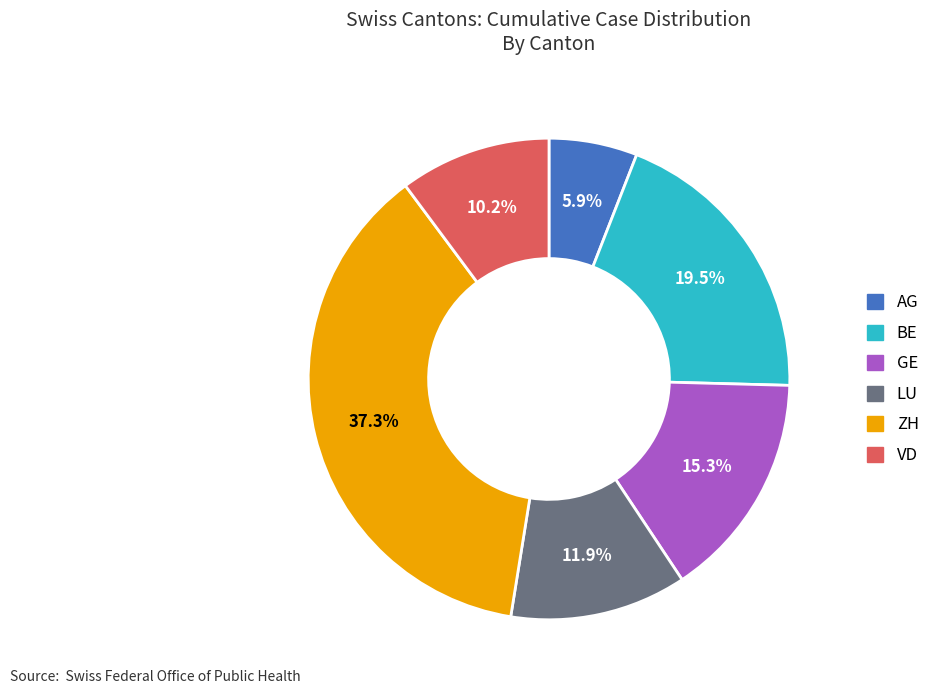

What is the smallest slice in the pie chart?

AG